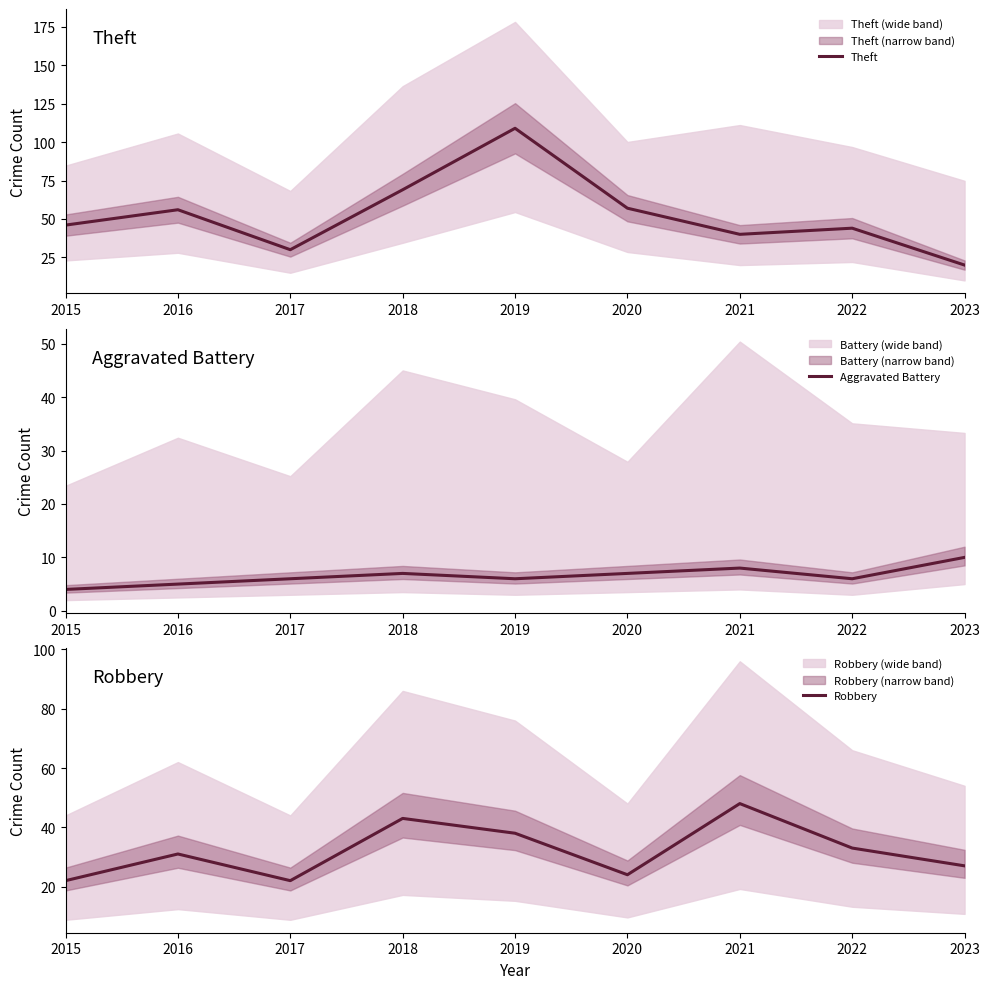

How many lines are shown in the chart?

3